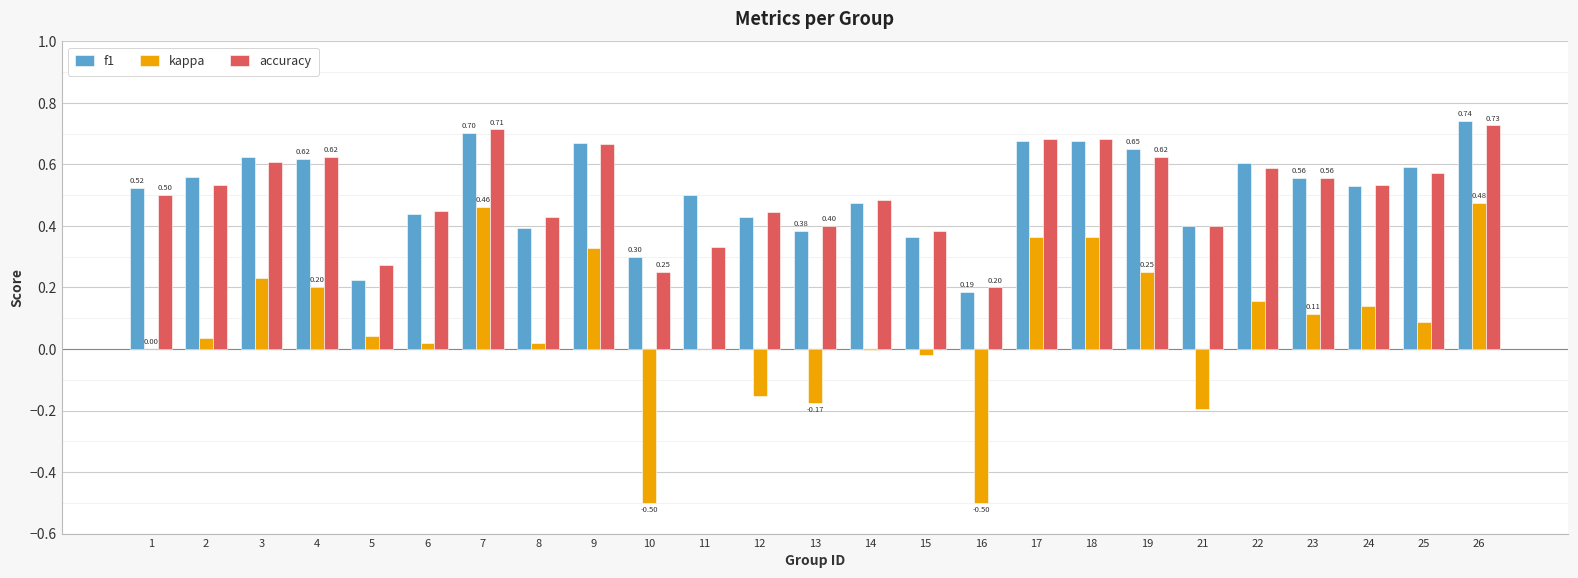

Is the value of f1 at 14 greater than the value of kappa at 11?

Yes